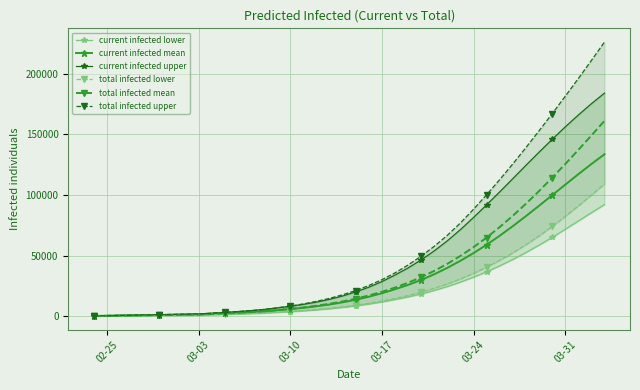

What is the difference between the maximum and minimum values in the current infected mean series?

133418